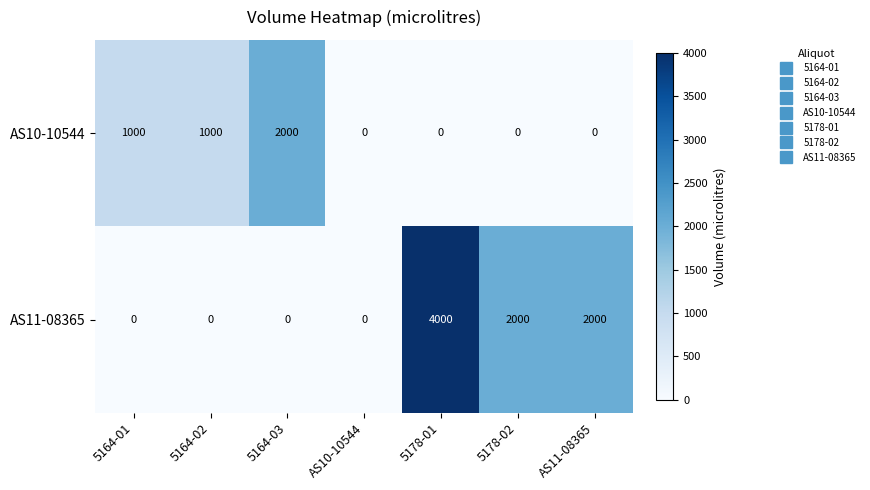

What value does the AS11-08365 series have at 5178-02, to the nearest 10?

2000